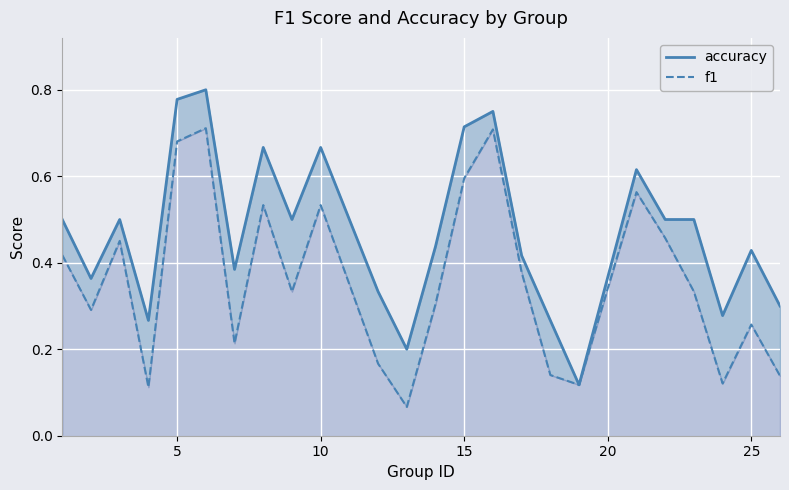

Rank the series by their average value, from highest to lowest.

accuracy, f1